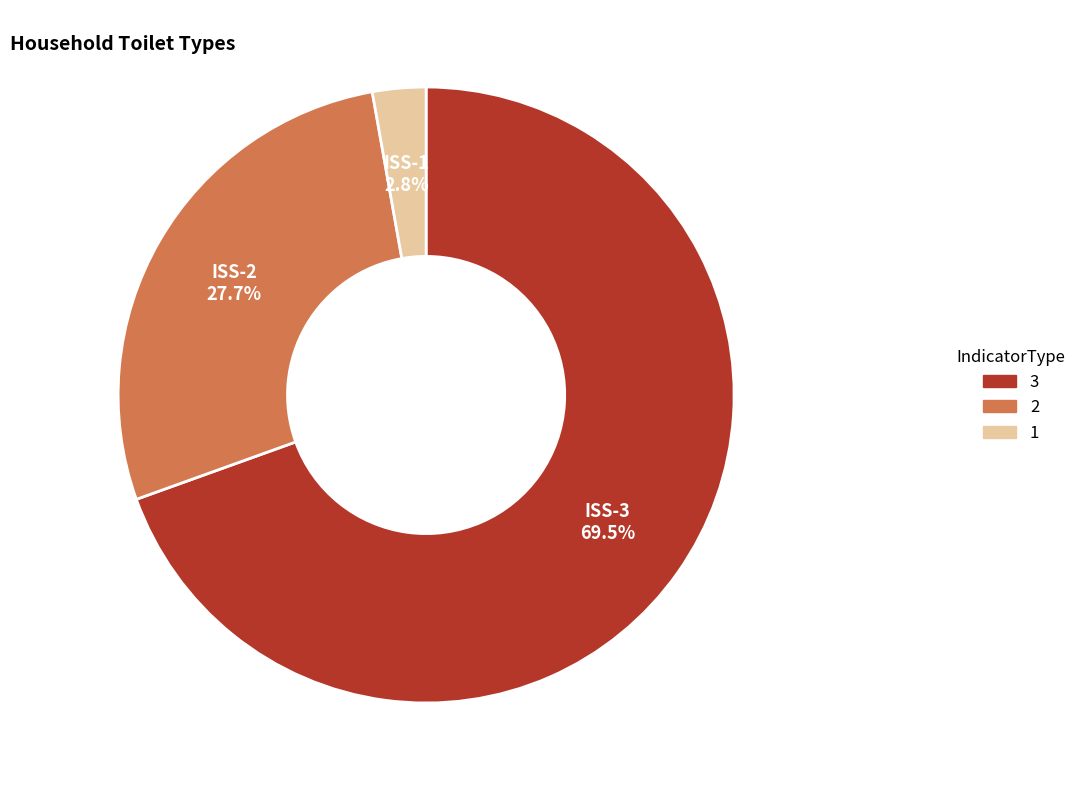

Is there any slice that represents more than half of the pie?

Yes